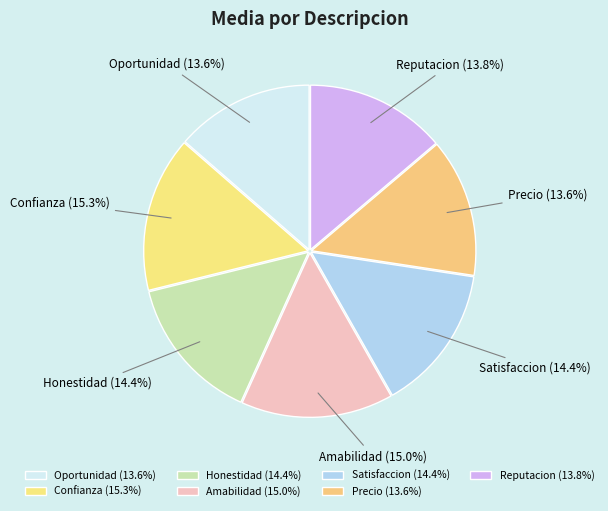

To the nearest percent, what is the average slice percentage?

14%